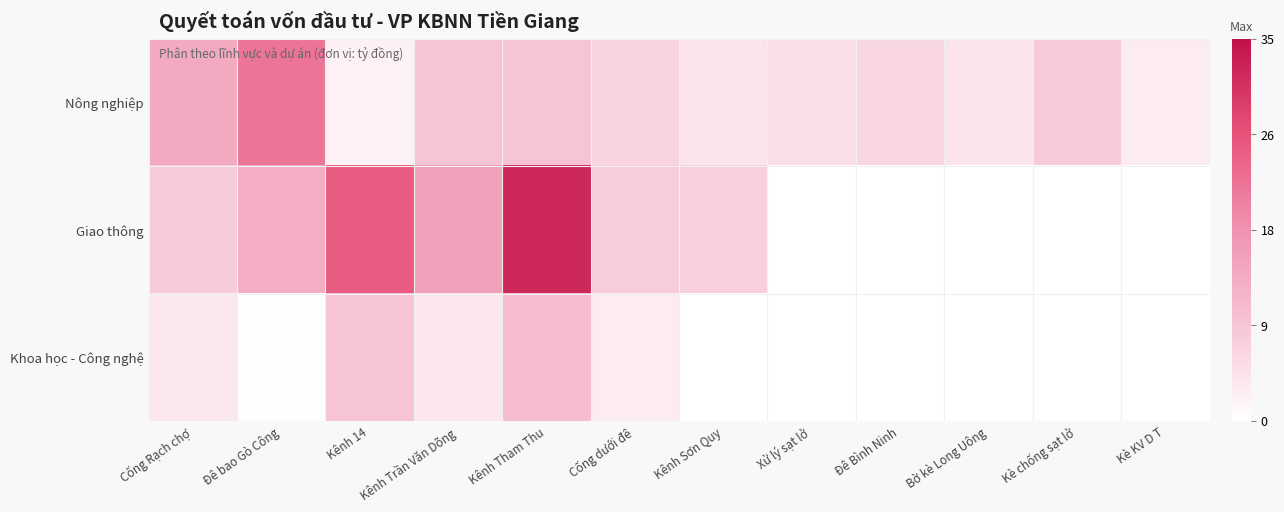

Reading left to right, list all the values displayed in this chart.

Nông nghiệp: Cống Rạch chợ=13.5	Đê bao Gò Công=21.7	Kênh 14=2.1	Kênh Trần Văn Dõng=9.0	Kênh Tham Thu=9.0	Cống dưới đê=6.5	Kênh Sơn Quy=4.0	Xử lý sạt lở=4.8	Đê Bình Ninh=6.0	Bờ kè Long Uông=4.0	Kè chống sạt lở=8.0	Kè KV D T=3.0
Giao thông: Cống Rạch chợ=8.0	Đê bao Gò Công=12.6	Kênh 14=25.0	Kênh Trần Văn Dõng=15.0	Kênh Tham Thu=31.9	Cống dưới đê=7.5	Kênh Sơn Quy=7.0	Xử lý sạt lở=0.0	Đê Bình Ninh=0.0	Bờ kè Long Uông=0.0	Kè chống sạt lở=0.0	Kè KV D T=0.0
Khoa học - Công nghệ: Cống Rạch chợ=3.5	Đê bao Gò Công=0.2	Kênh 14=8.9	Kênh Trần Văn Dõng=3.6	Kênh Tham Thu=10.2	Cống dưới đê=2.9	Kênh Sơn Quy=0.0	Xử lý sạt lở=0.0	Đê Bình Ninh=0.0	Bờ kè Long Uông=0.0	Kè chống sạt lở=0.0	Kè KV D T=0.0